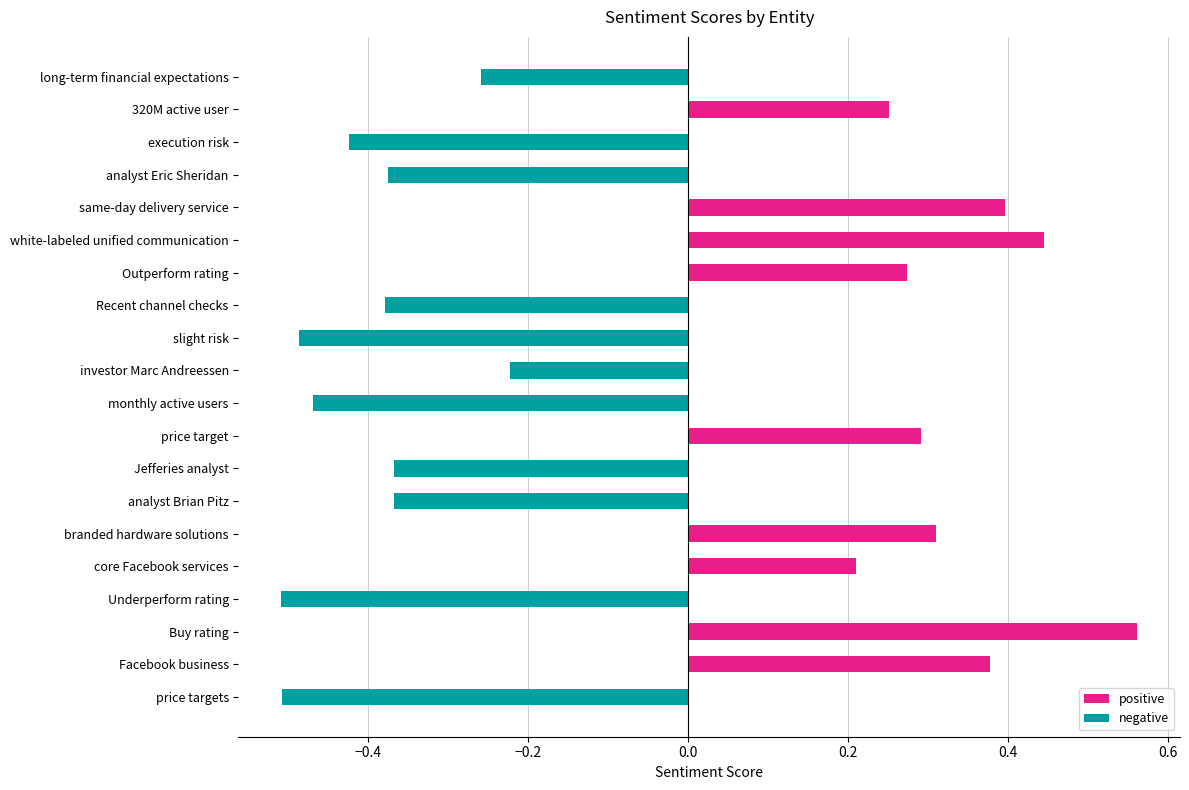

Where is the data nearest to the value 0?

core Facebook services